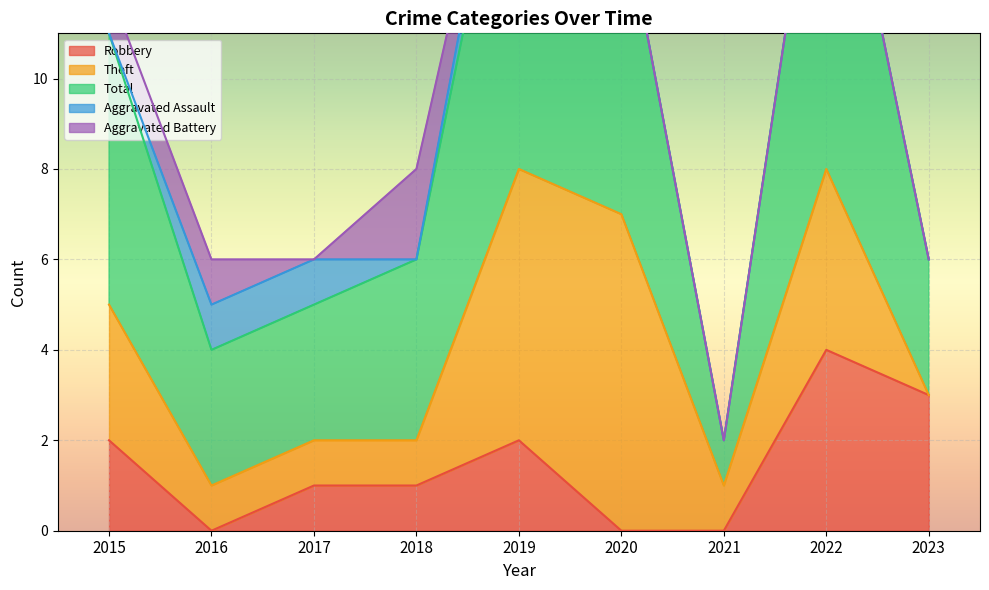

True or false: Total has a value of 14 at 2022.

False